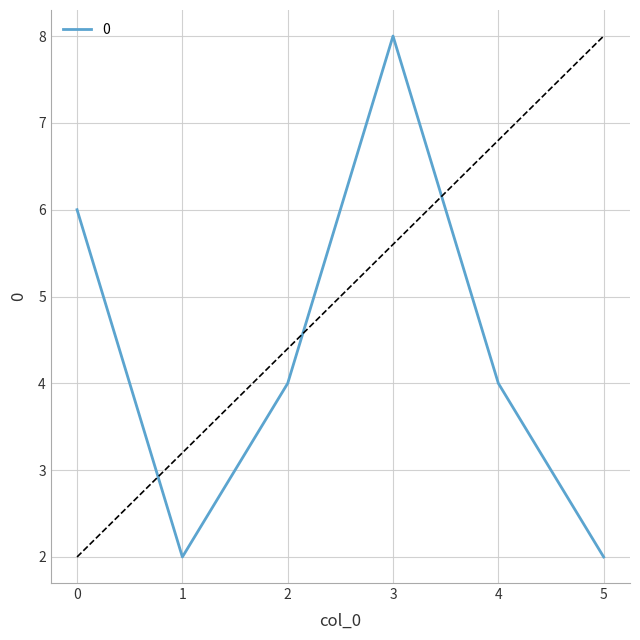

Does the chart have visible grid lines?

Yes